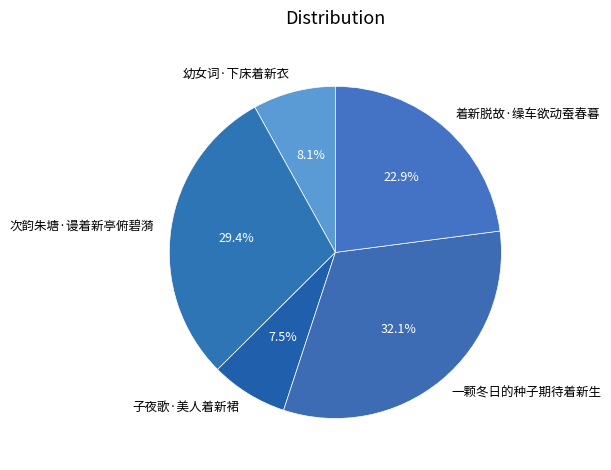

Is it true that 次韵朱塘·谩着新亭俯碧漪 is 41% of the pie?

False